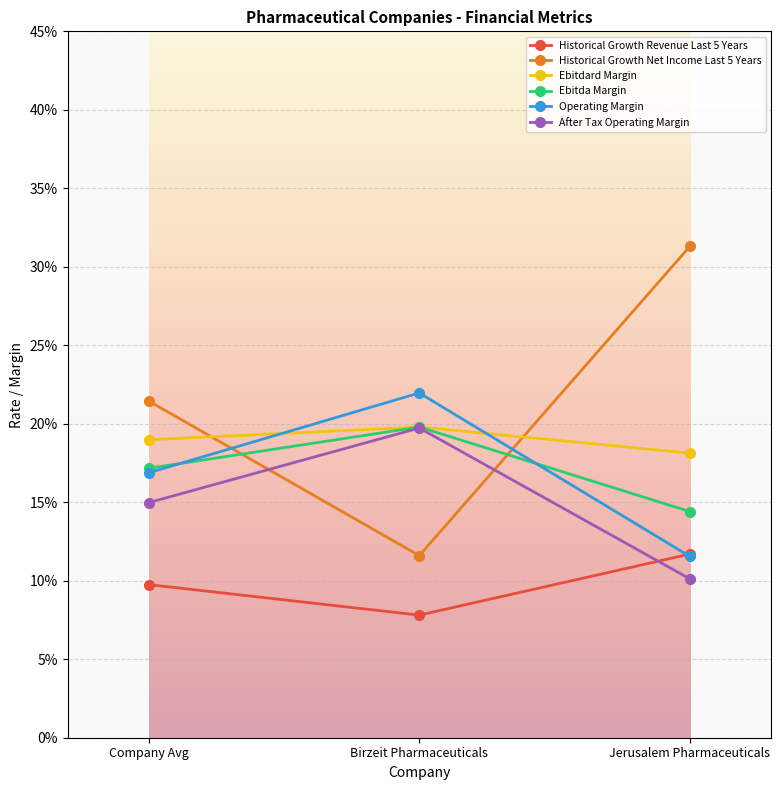

True or false: Historical Growth Revenue Last 5 Years has a value of 0.1 at Company Avg.

True